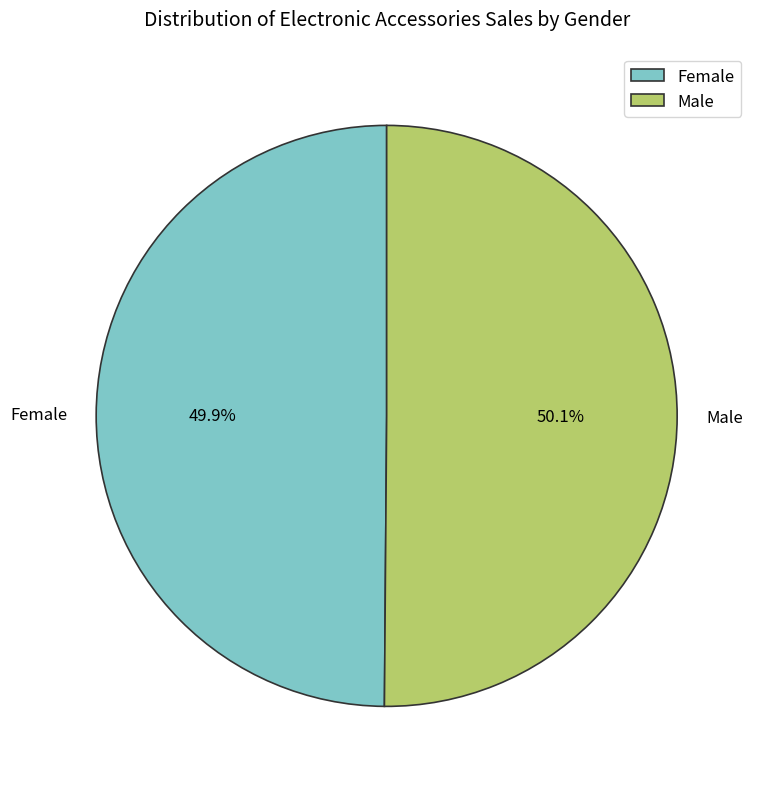

To the nearest percent, what portion does Female represent?

50%